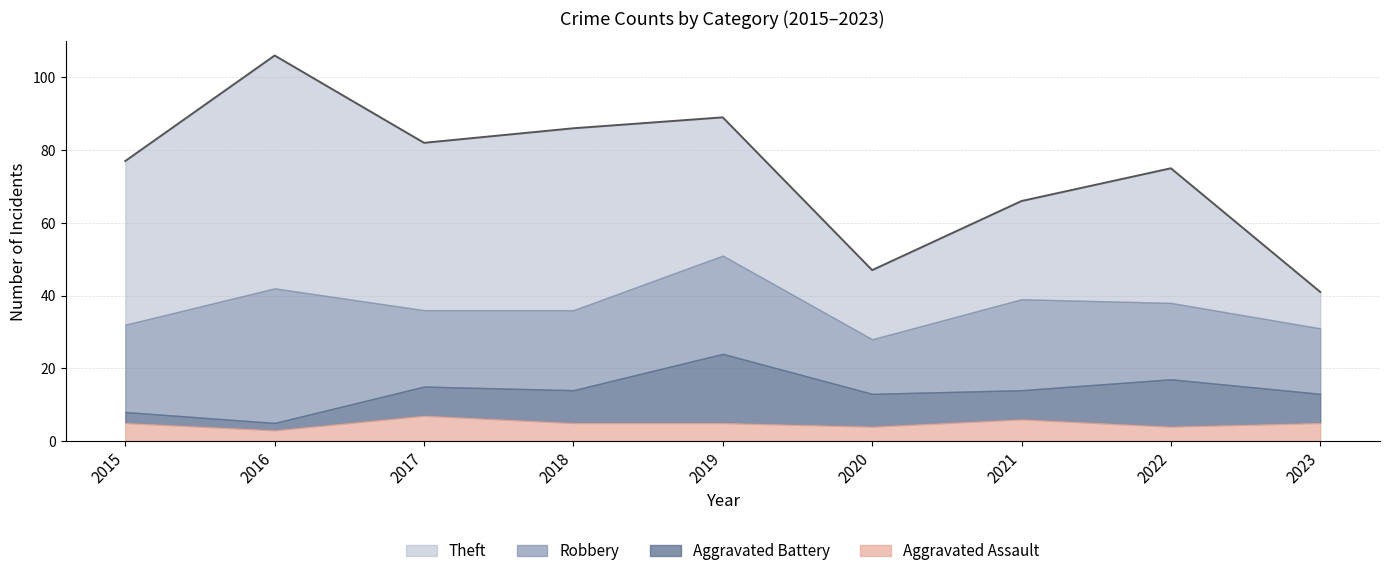

Where is Robbery nearest to the value 26?

2019